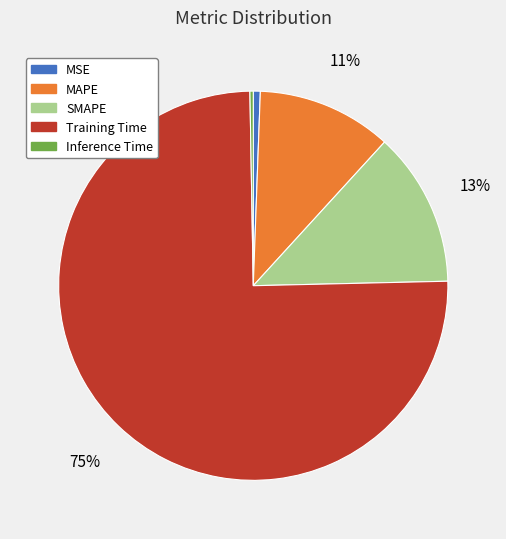

True or false: Training Time accounts for 87% of the total.

False